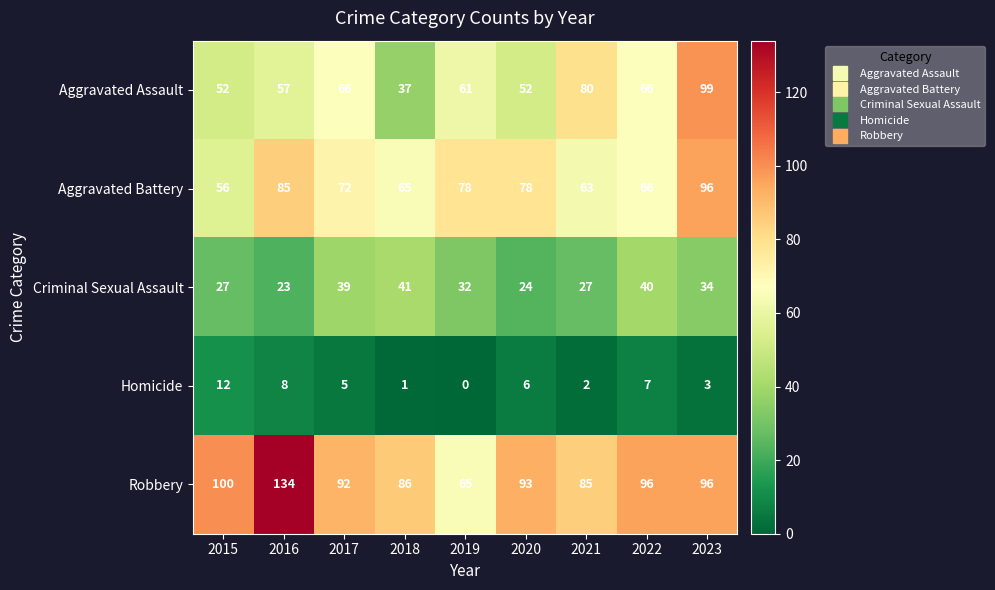

Is it true that Criminal Sexual Assault equals 32 at 2019?

True